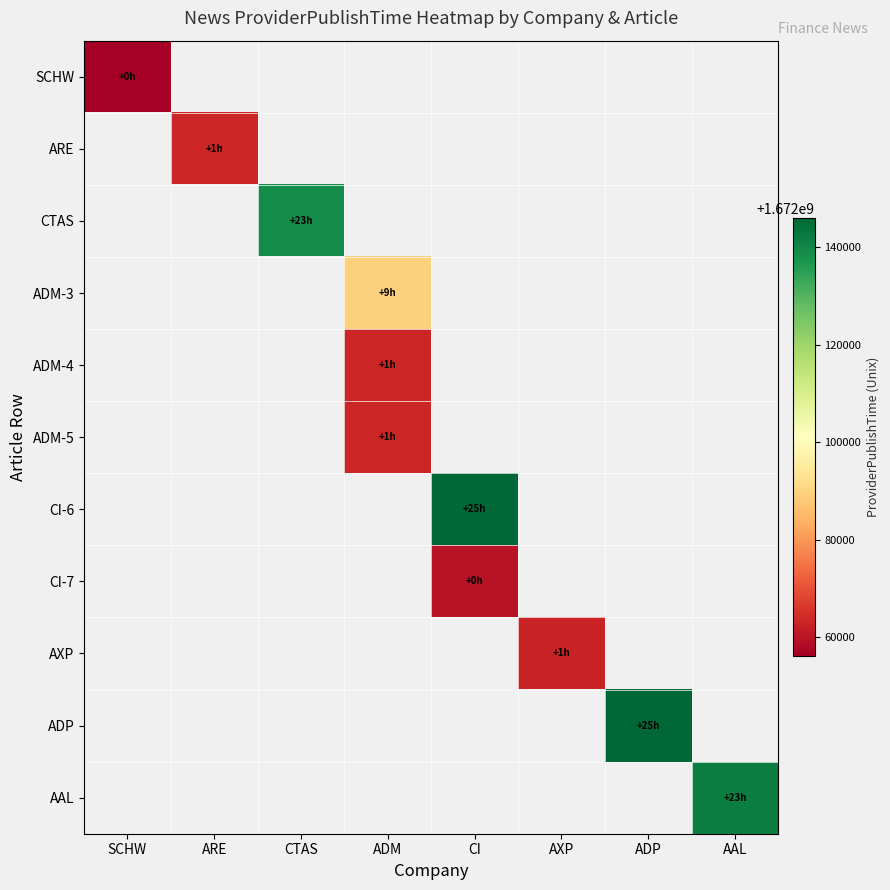

At ADP, list the series in order from largest to smallest.

SCHW, ARE, CTAS, ADM-3, ADM-4, ADM-5, CI-6, CI-7, AXP, ADP, AAL